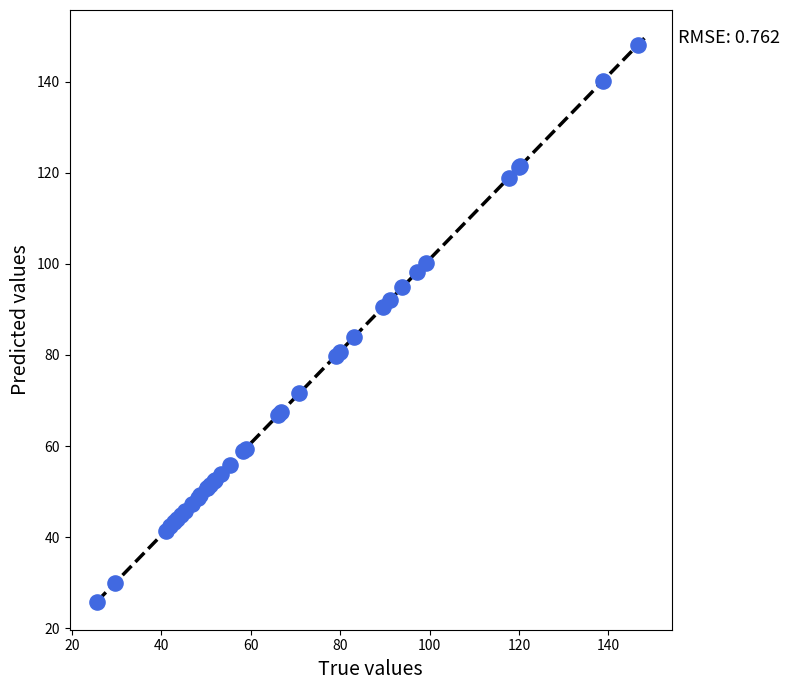

What Y value in the scatter plot is closest to 86?

84.0